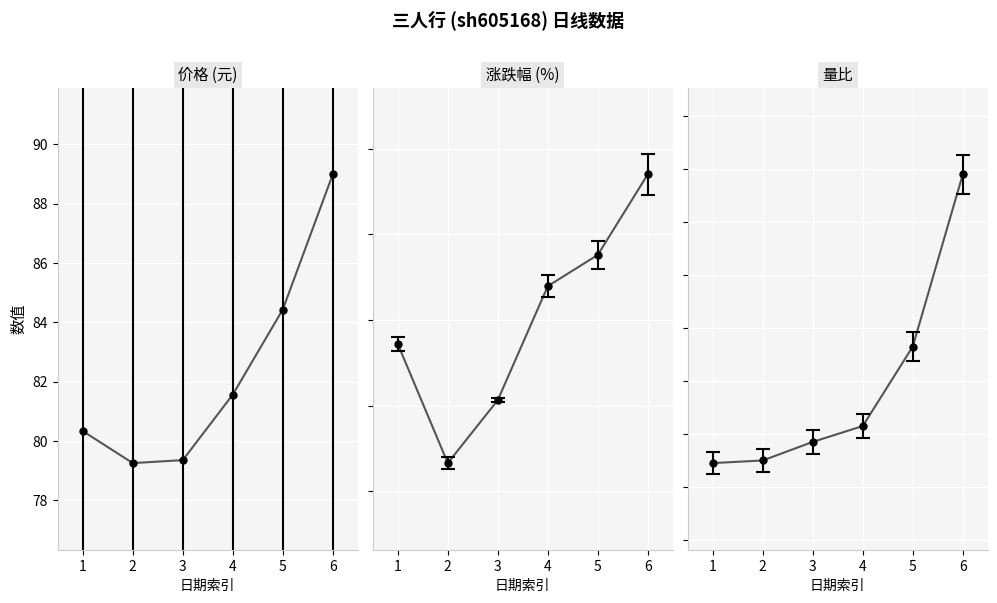

The value of 价格 at 1 is 80.3. True or false?

True